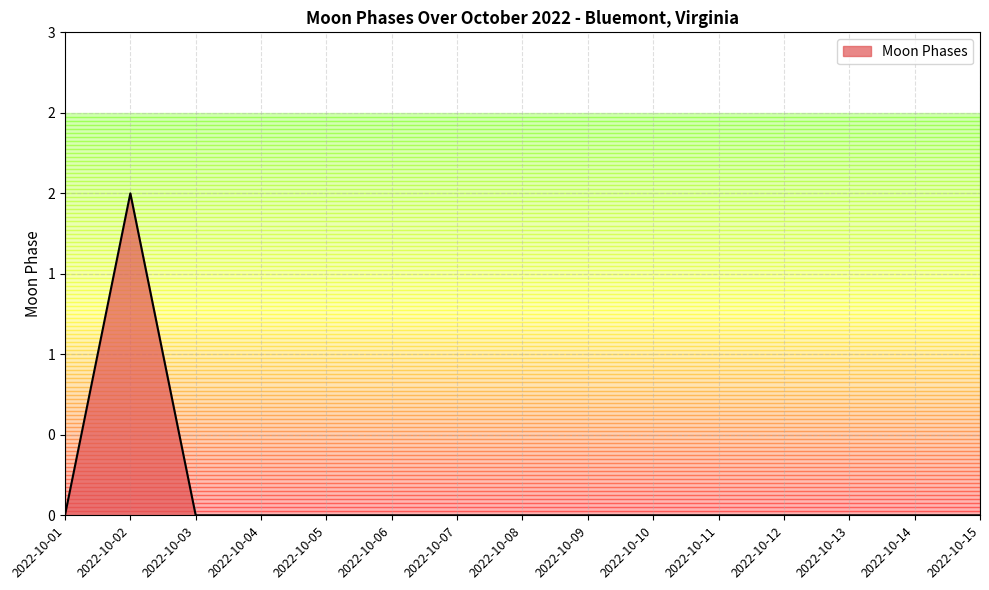

At which category does the chart reach its peak across all series?

2022-10-02